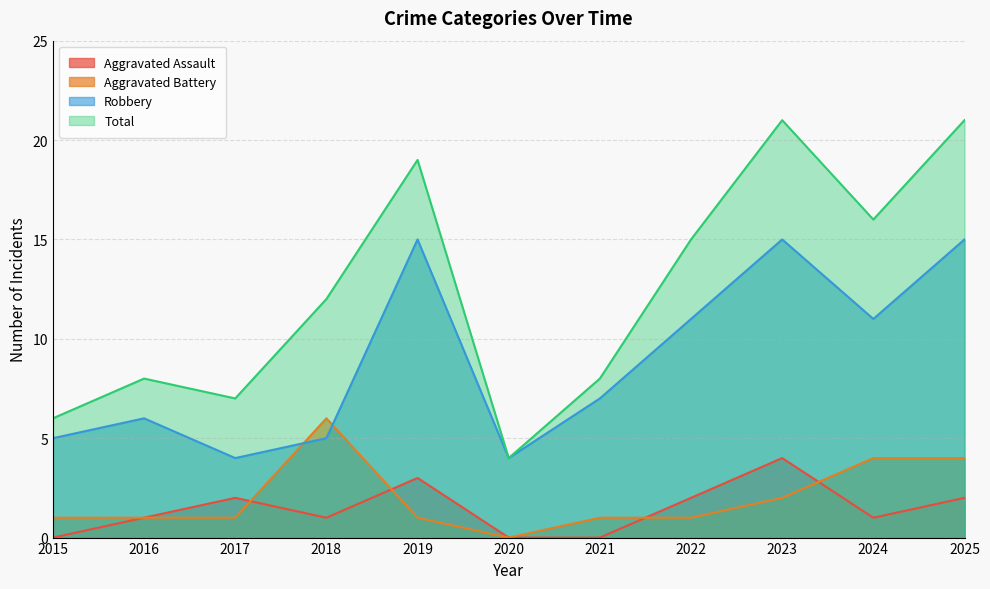

At 2016, list the series in order from smallest to largest.

Aggravated Assault, Aggravated Battery, Robbery, Total